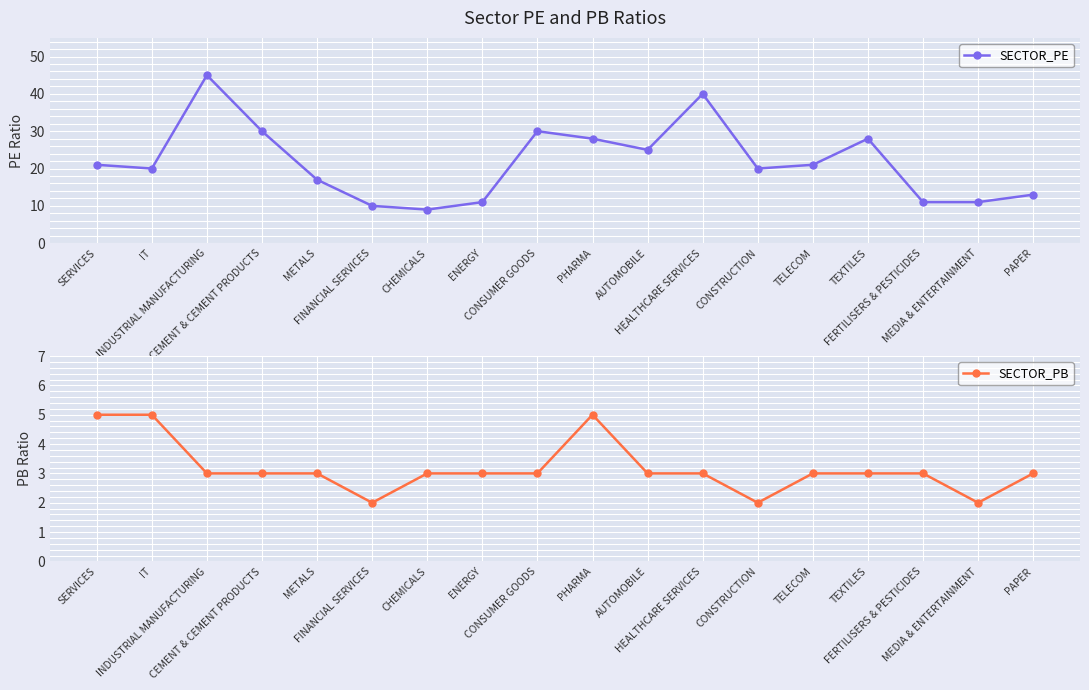

Is it true that SECTOR_PB equals 2 at AUTOMOBILE?

False